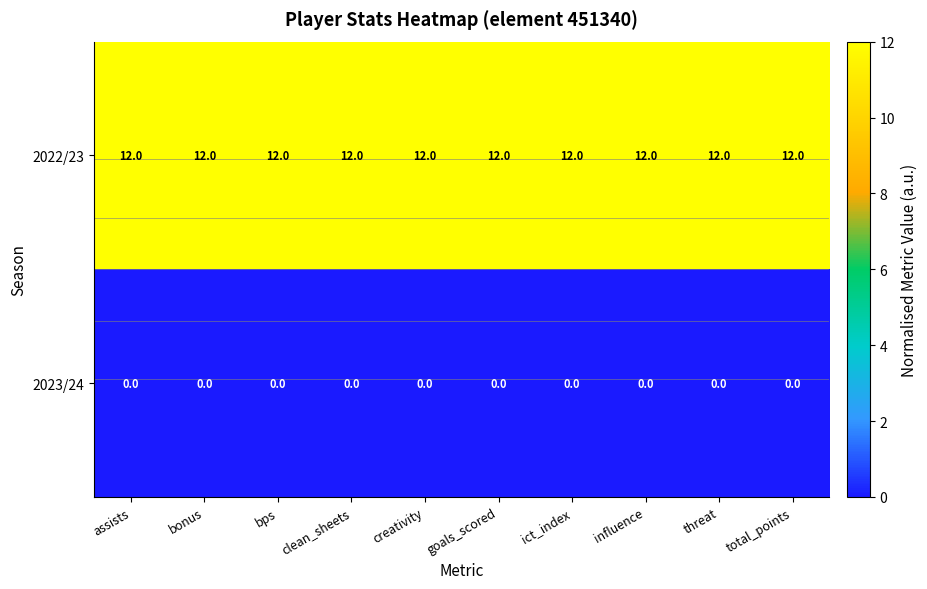

List the series in order of their peak value, lowest first.

2023/24, 2022/23